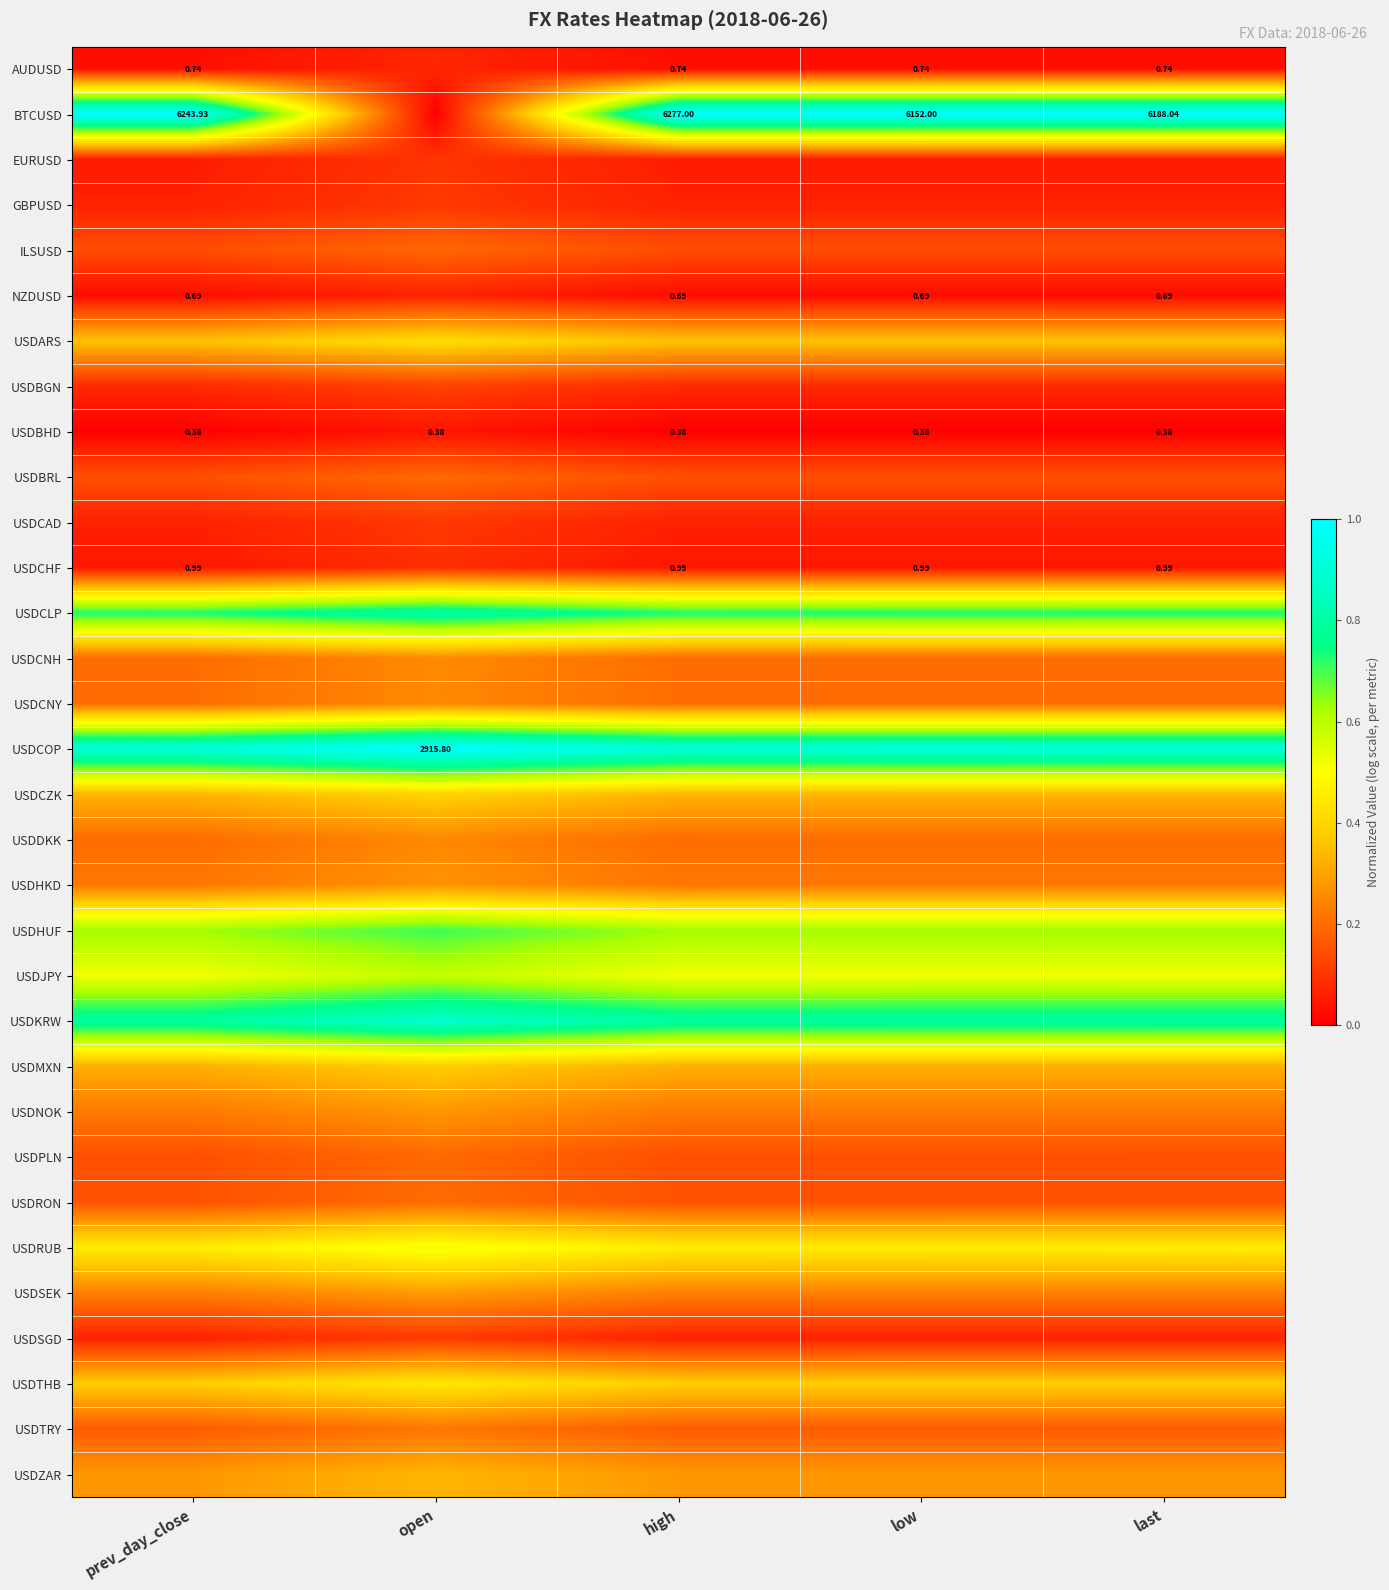

At which label does EURUSD reach its peak?

open